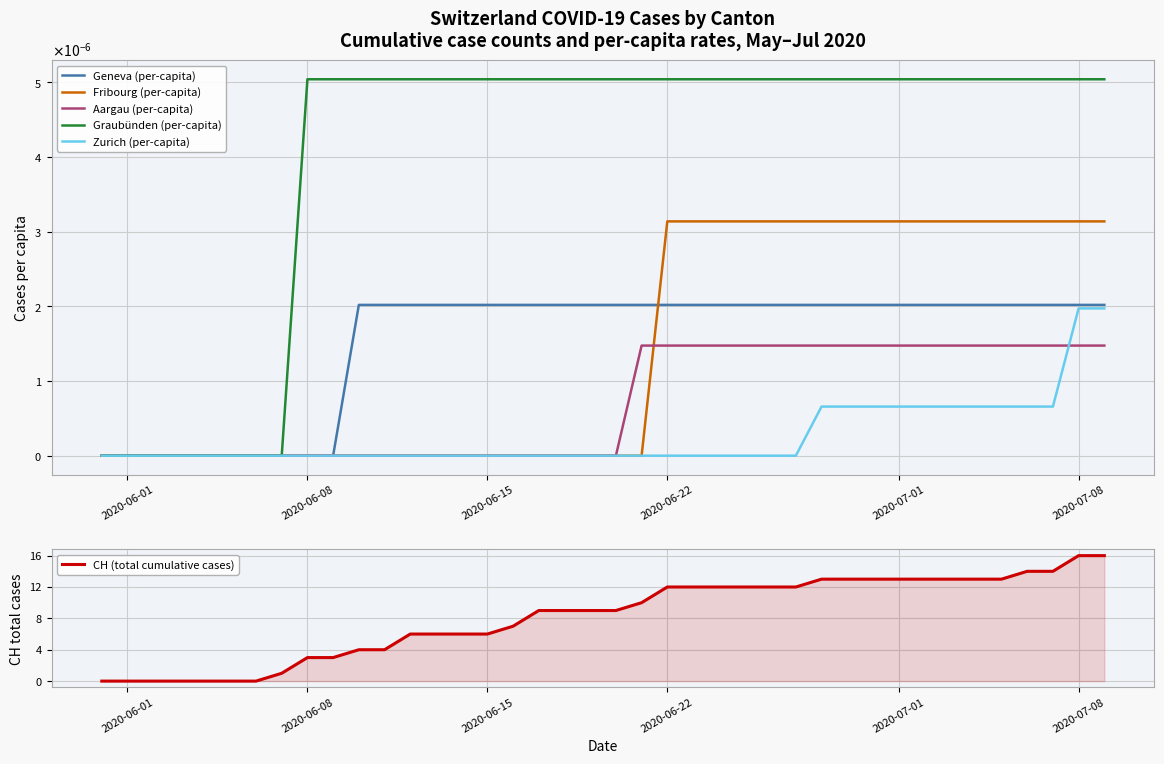

Does the chart display data point markers on the line(s)?

No